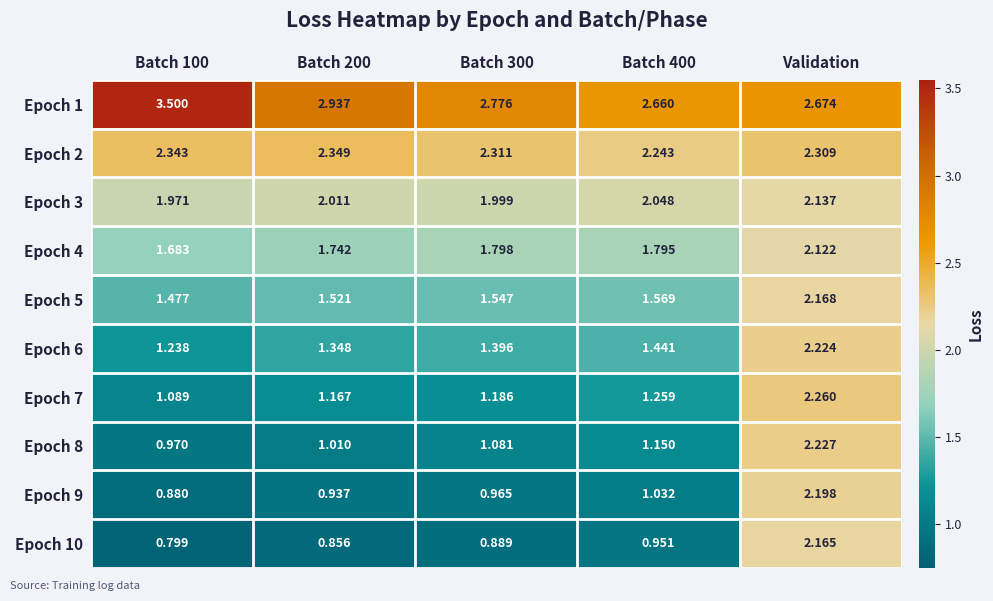

Is the value of Epoch 4 at Batch 200 greater than the value of Epoch 8 at Batch 400?

Yes